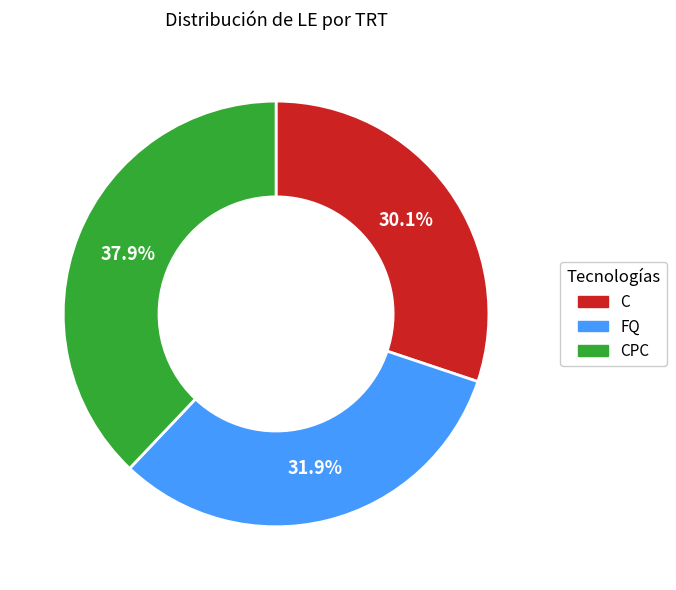

Does any single category account for the majority?

No